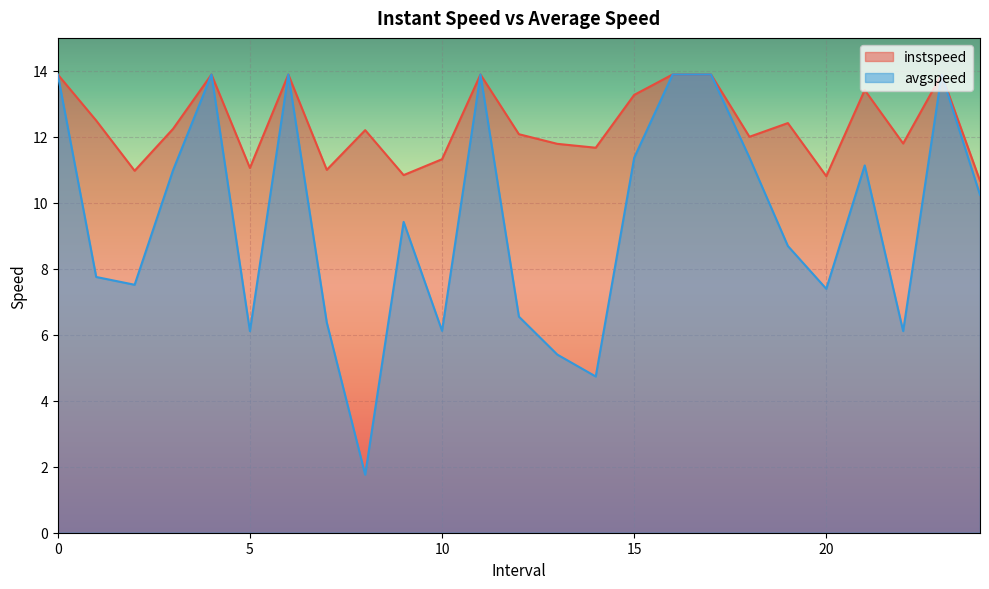

Reading left to right, what are all the values shown in this chart?

instspeed: 13.9	12.5	11.0	12.2	13.9	11.1	13.9	11.0	12.2	10.8	11.3	13.9	12.1	11.8	11.7	13.3	13.9	13.9	12.0	12.4	10.8	13.4	11.8	13.9	10.7
avgspeed: 13.9	7.8	7.5	11.0	13.9	6.1	13.9	6.4	1.8	9.4	6.1	13.9	6.6	5.4	4.7	11.4	13.9	13.9	11.4	8.7	7.4	11.1	6.1	13.9	10.2